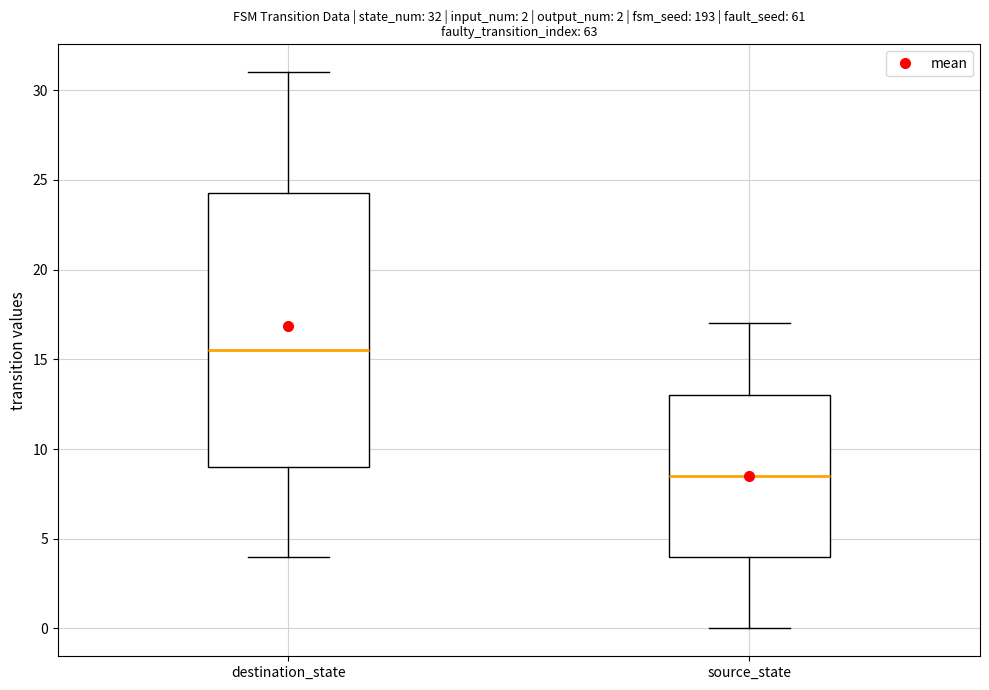

Comparing the boxes themselves (not the whiskers), which one is the tallest?

destination_state